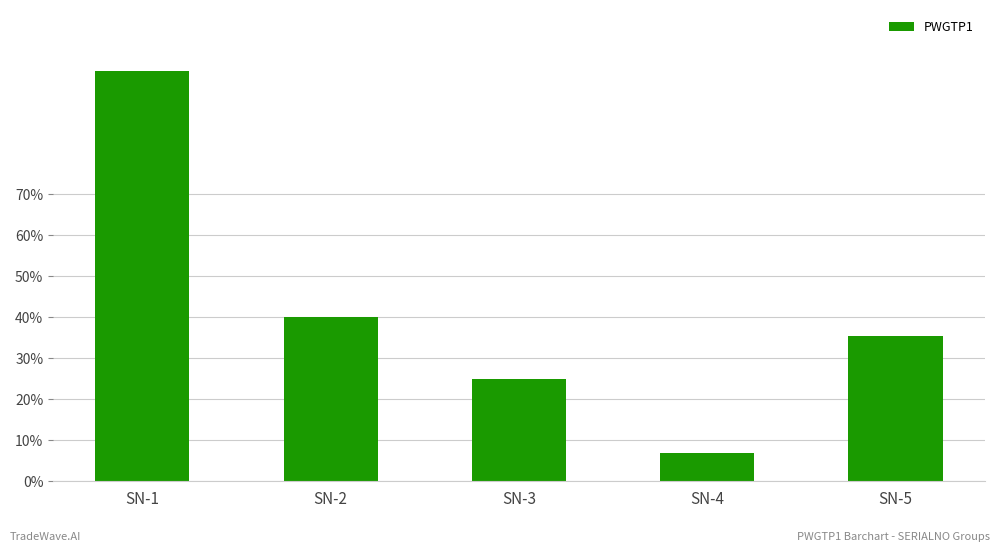

What is the ratio of the value at SN-1 to the value at SN-2?

2.5